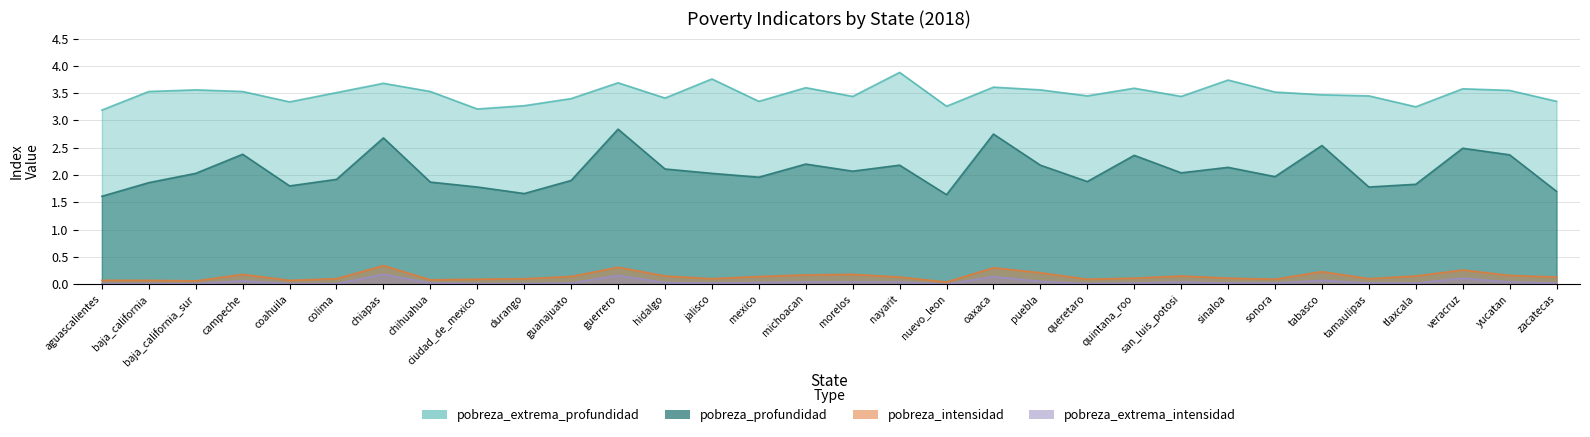

Does the chart display data point markers on the line(s)?

No